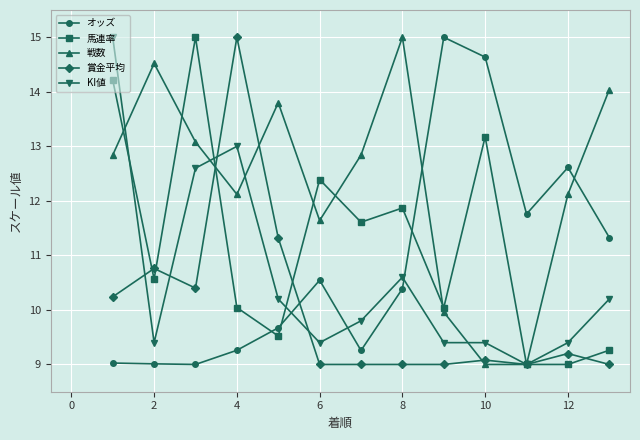

Reading left to right, what are all the values shown in this chart?

オッズ: 9.0	9.0	9.0	9.3	9.7	10.5	9.3	10.4	15.0	14.6	11.8	12.6	11.3
馬連率: 14.2	10.6	15.0	10.0	9.5	12.4	11.6	11.9	10.0	13.2	9.0	9.0	9.3
戦数: 12.8	14.5	13.1	12.1	13.8	11.6	12.8	15.0	10.0	9.0	9.0	12.1	14.0
賞金平均: 10.2	10.8	10.4	15.0	11.3	9.0	9.0	9.0	9.0	9.1	9.0	9.2	9.0
KI値: 15.0	9.4	12.6	13.0	10.2	9.4	9.8	10.6	9.4	9.4	9.0	9.4	10.2